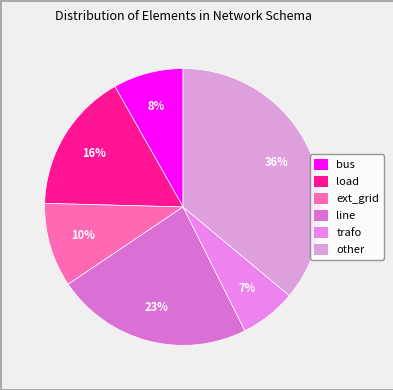

How many slices are in this pie chart?

6